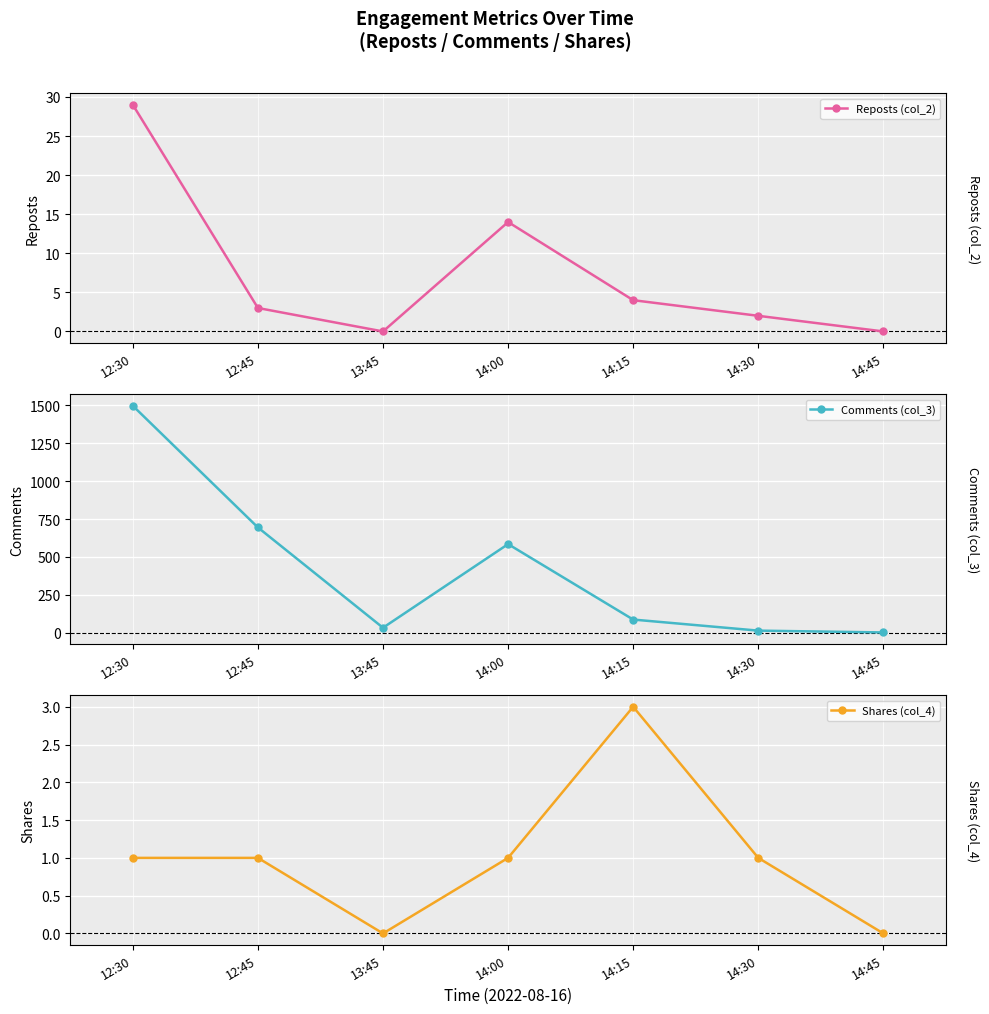

Rank the series by their maximum value, from lowest to highest.

Shares (col_4), Reposts (col_2), Comments (col_3)